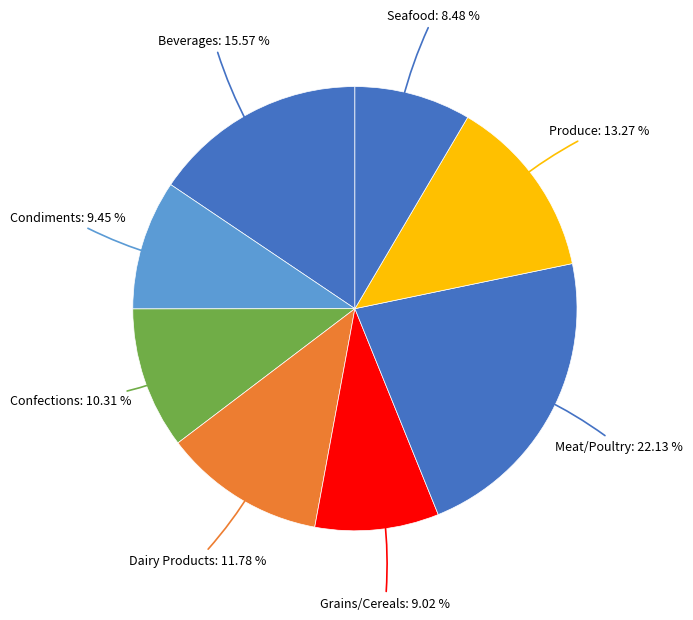

Which slice is the largest?

Meat/Poultry